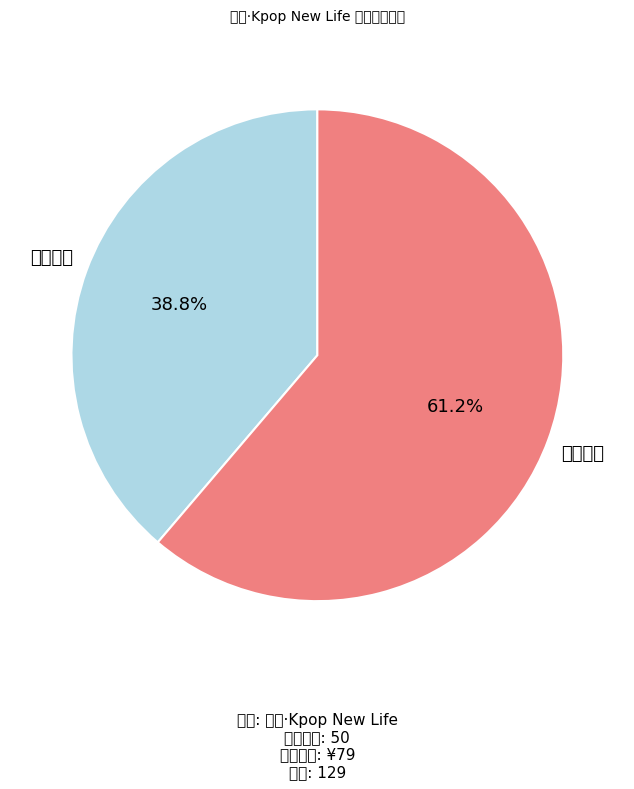

To the nearest percent, what percentage of the pie is 想去人数?

39%